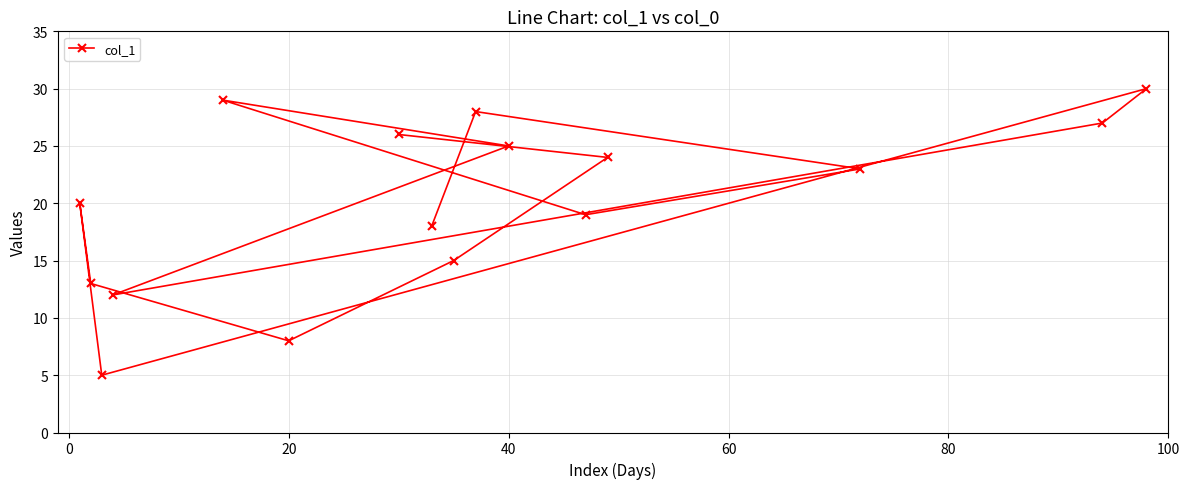

How many points are lower than both their immediate neighbors (excluding endpoints)?

4